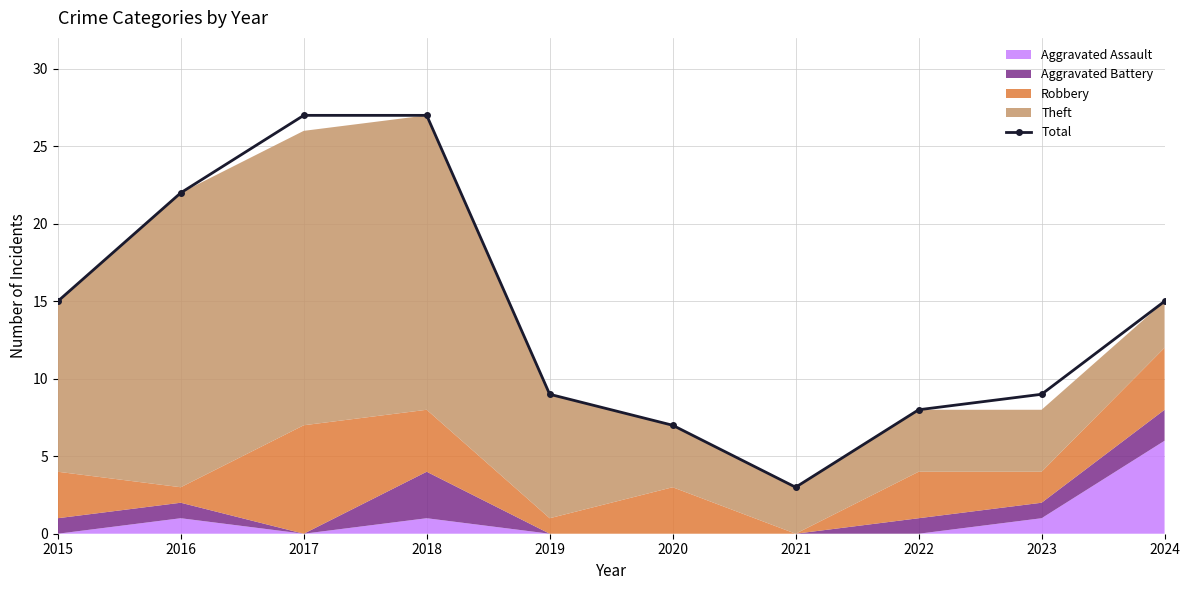

What is the difference between the values at 2024 and 2019?

6